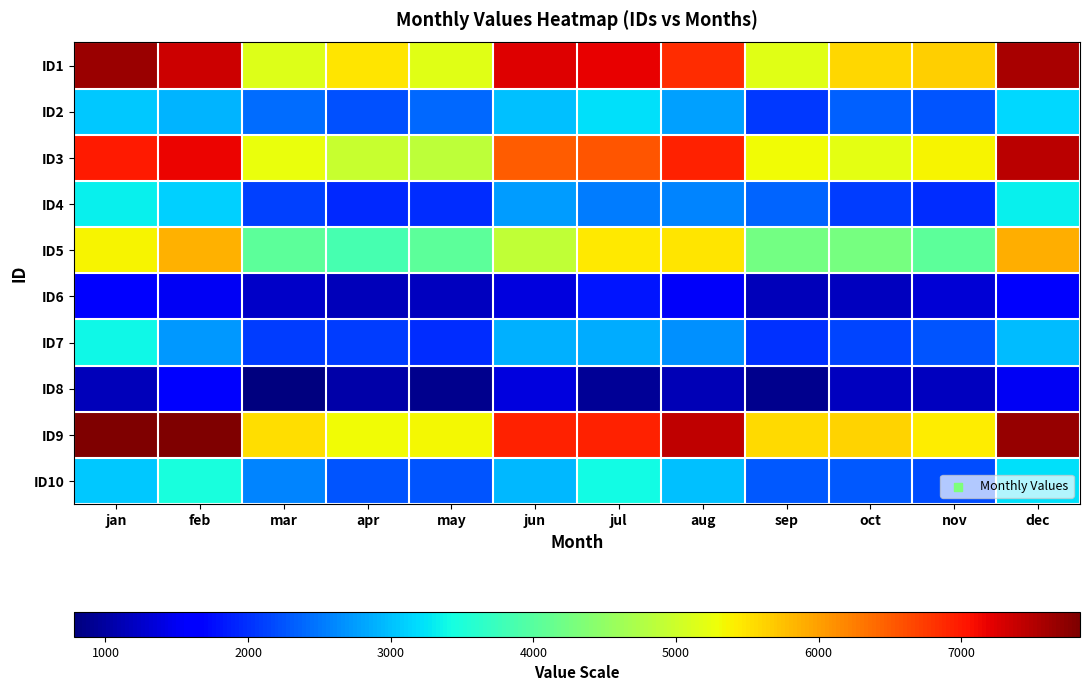

Which series has the largest total across all categories?

ID9